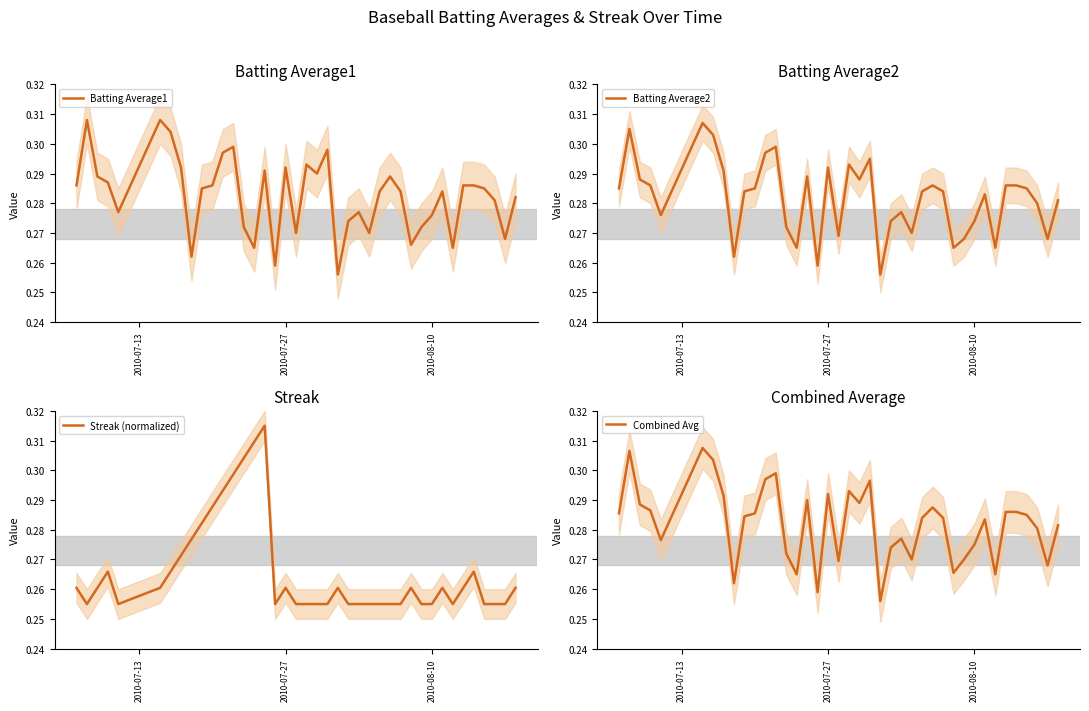

Count the number of categories in the chart.

40